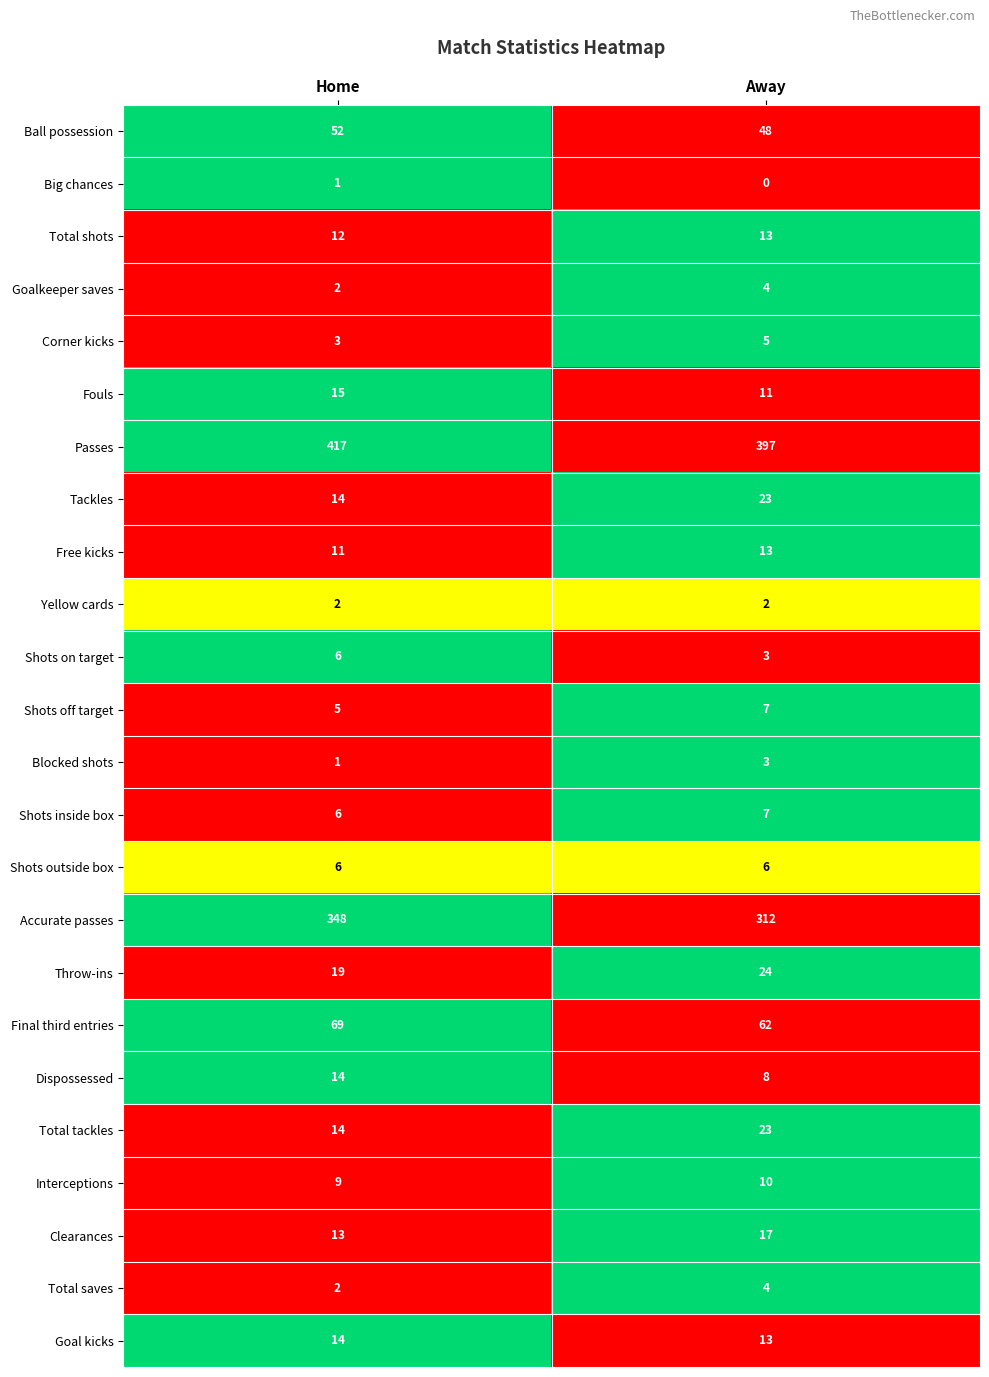

What is the highest value of the Shots outside box series?

6